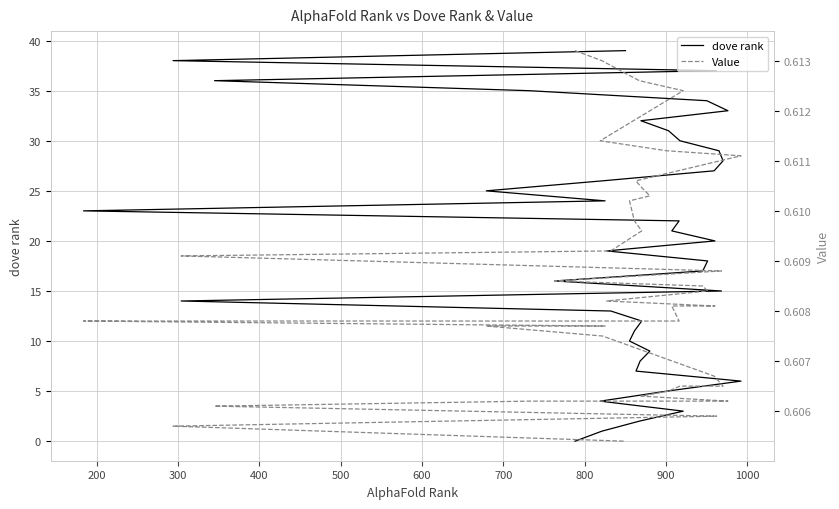

List the series in order of their peak value, lowest first.

Value, dove rank